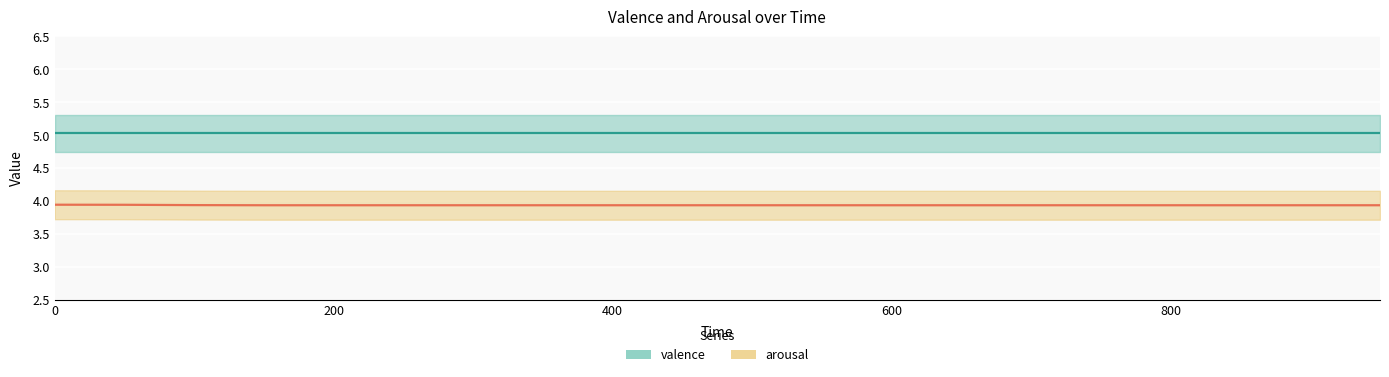

List the series in order of their peak value, highest first.

valence, arousal